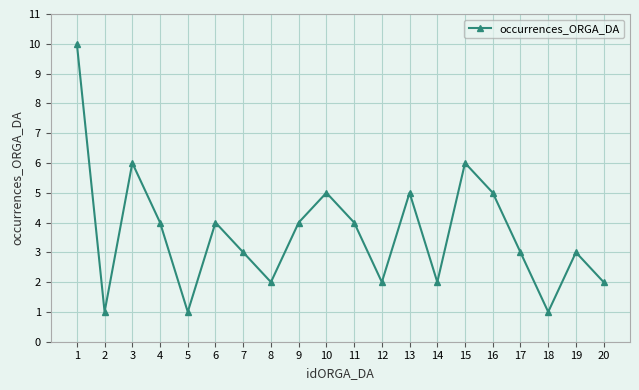

The value at 8 is 2. True or false?

True